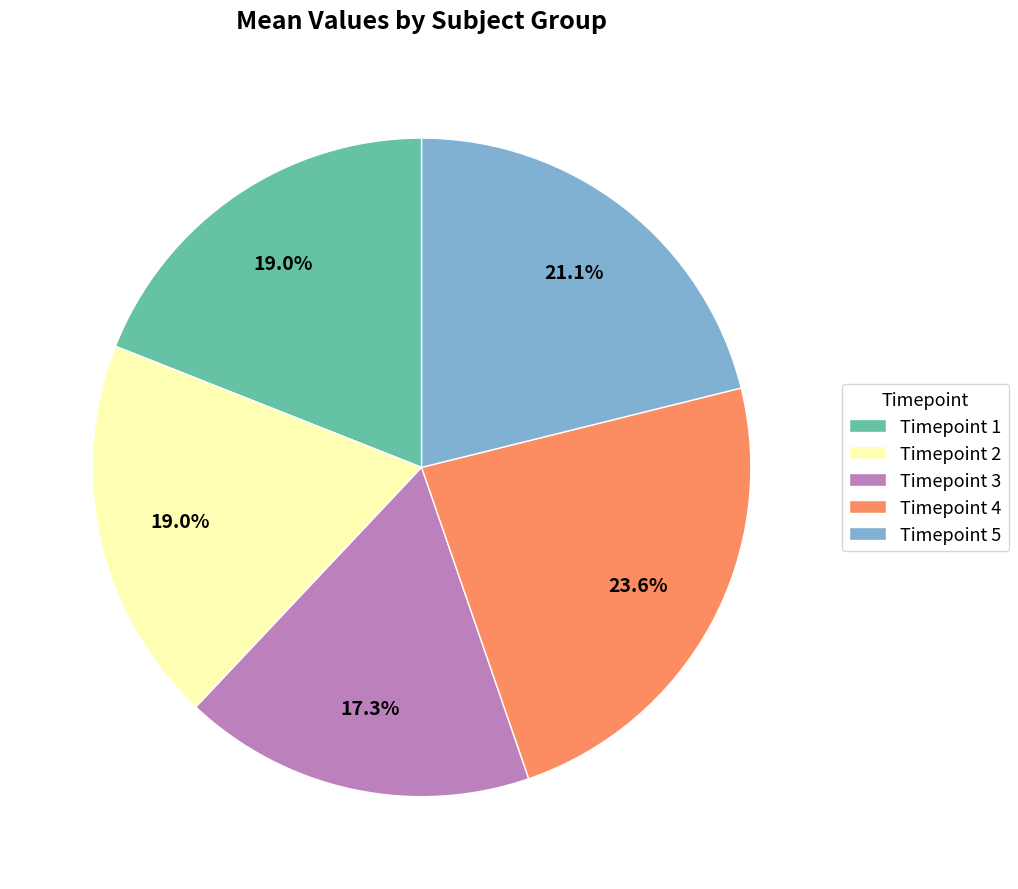

Which category has the smallest portion of the pie?

Timepoint 3